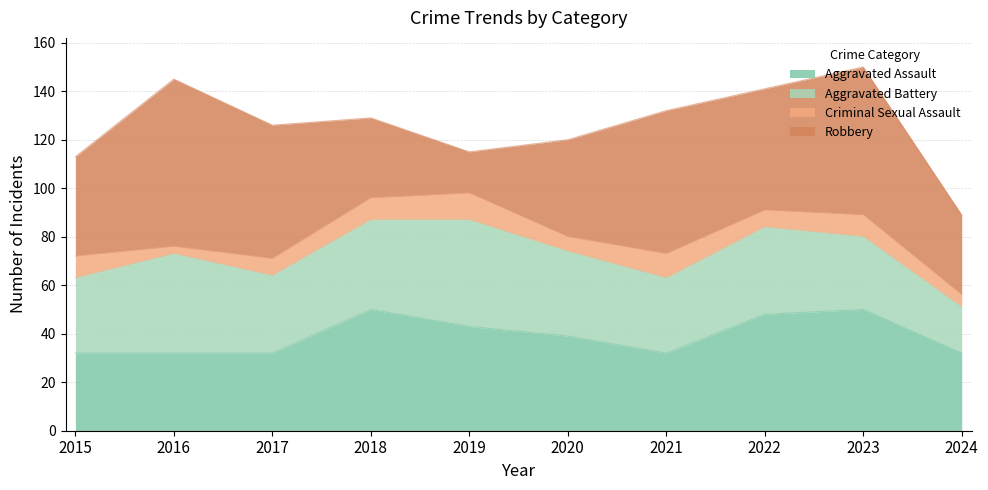

At which category is the sum across all series the highest?

2023